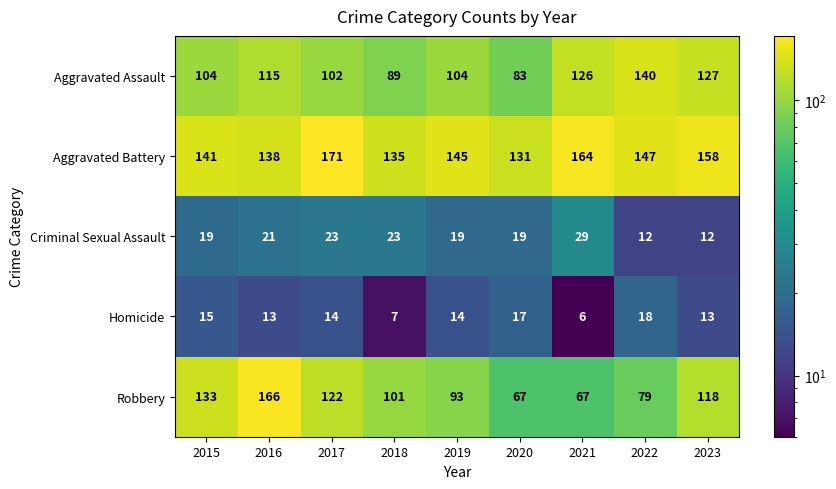

Rank the series at 2020 from lowest to highest value.

Homicide, Criminal Sexual Assault, Robbery, Aggravated Assault, Aggravated Battery